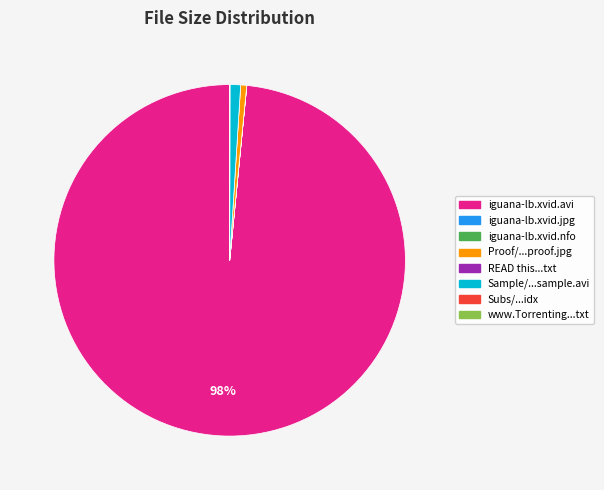

To the nearest percent, what is the difference between the largest and smallest slice percentages?

98%